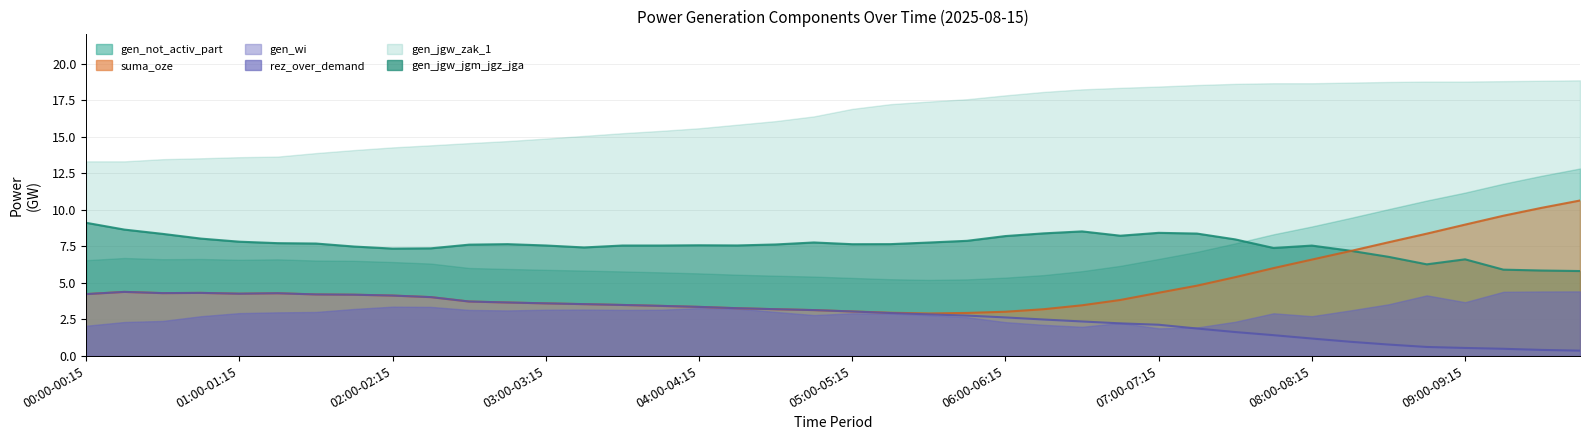

True or false: gen_wi has more than 1 interior local peaks.

True